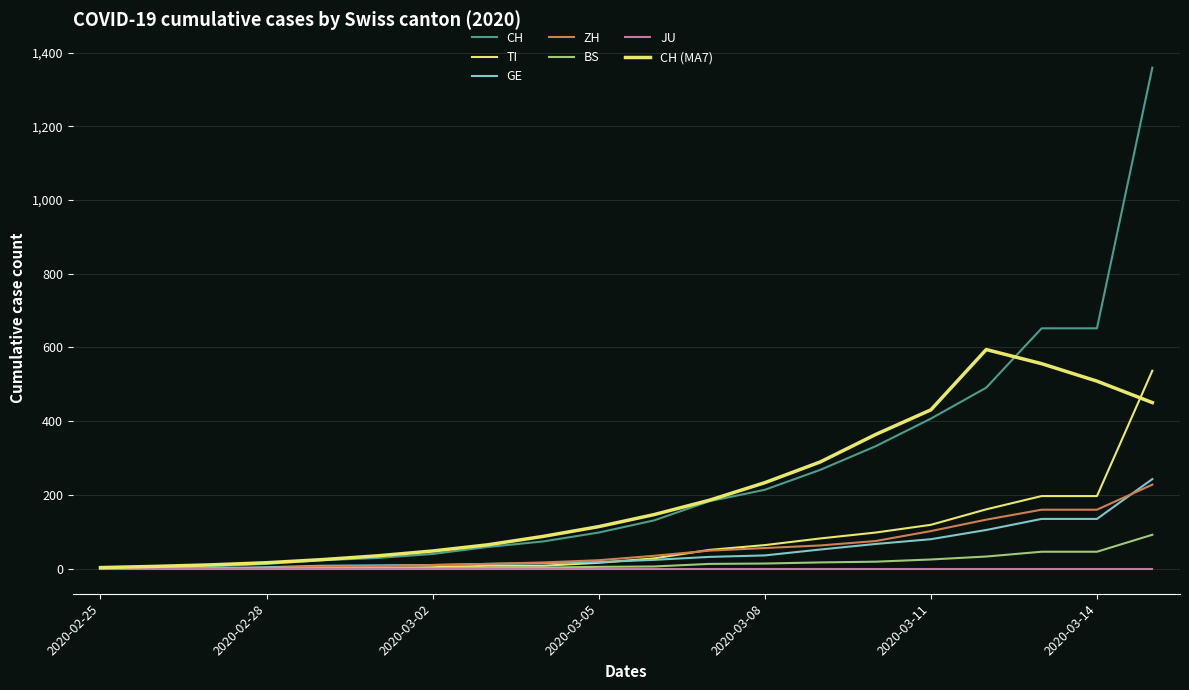

How many lines are shown in the chart?

7